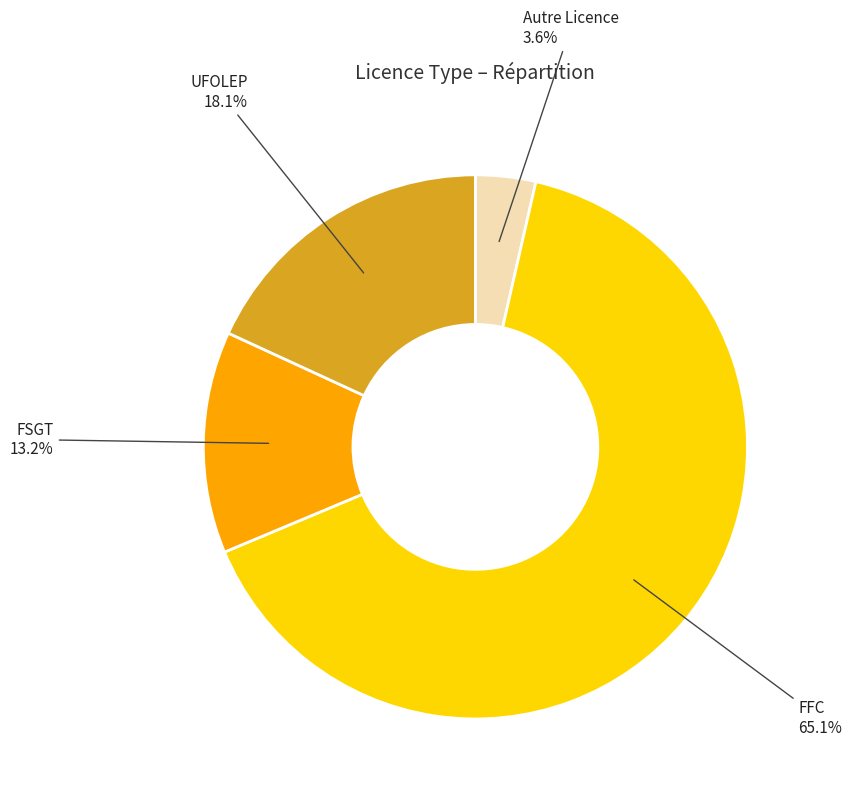

How much of the chart is everything except UFOLEP?

81.9%